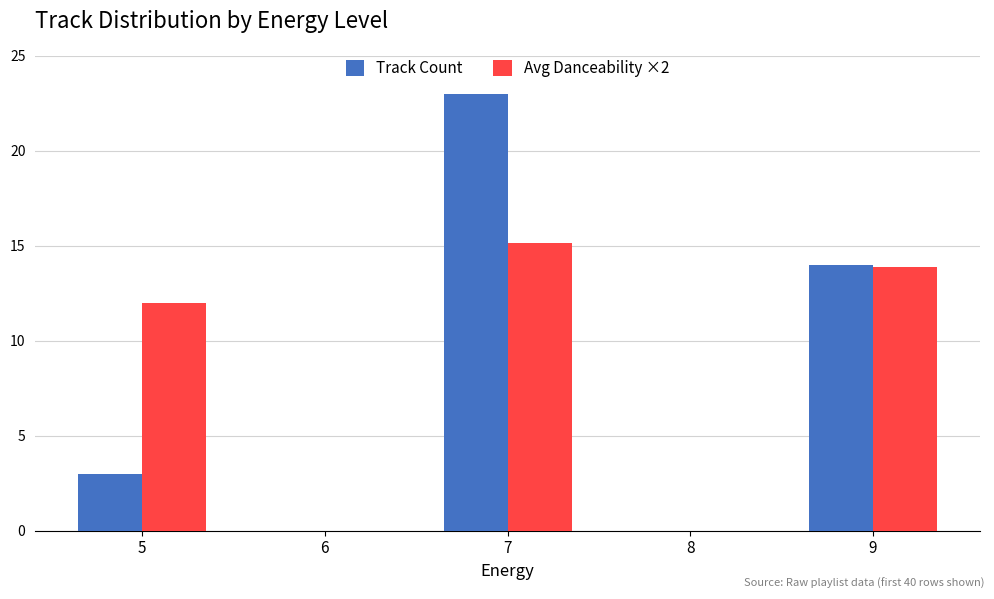

Is the value of Track Count at 9 greater than the value of Avg Danceability ×2 at 5?

Yes